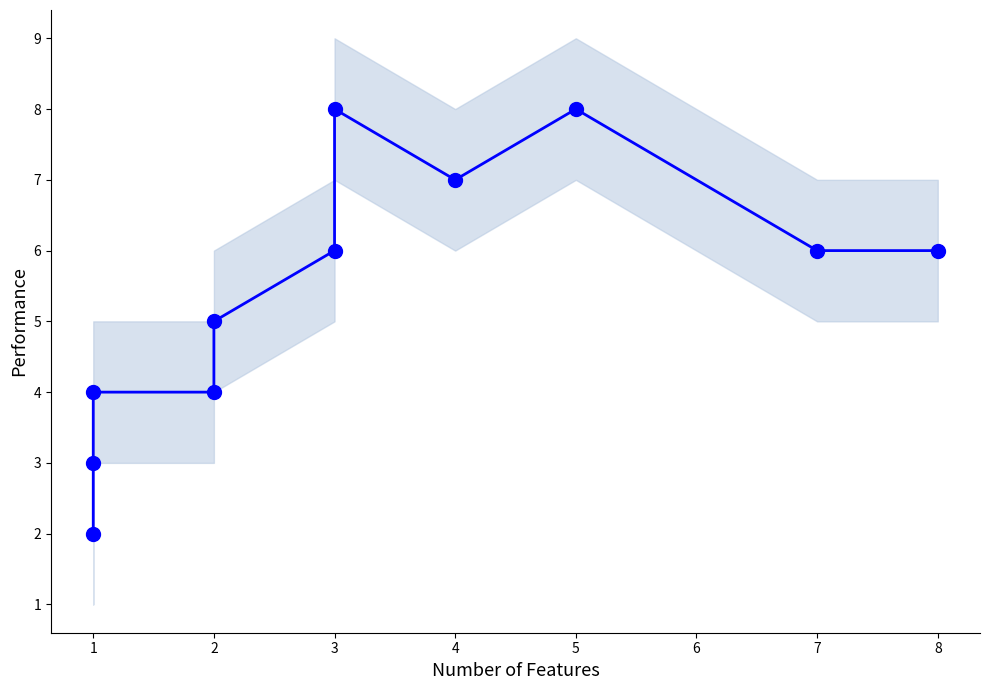

Is it true that the value at 3 is 8?

False